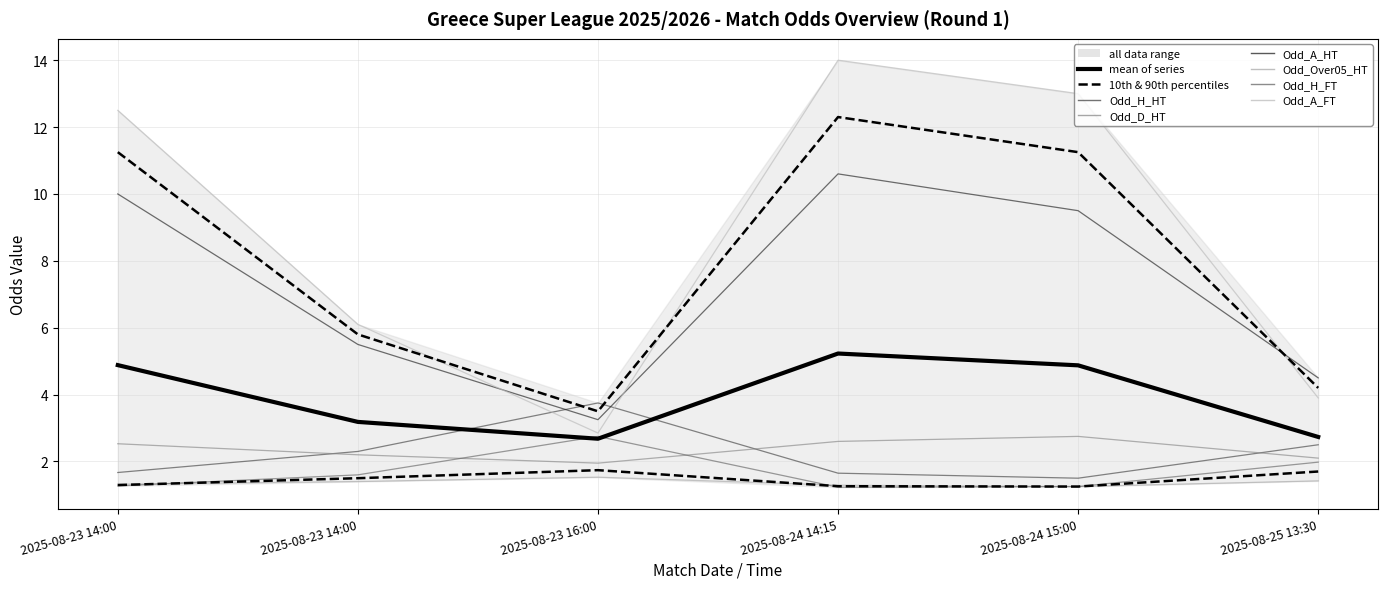

What is the sum of the Odd_H_FT values at 2025-08-24 14:15 and 2025-08-25 13:30?

3.2